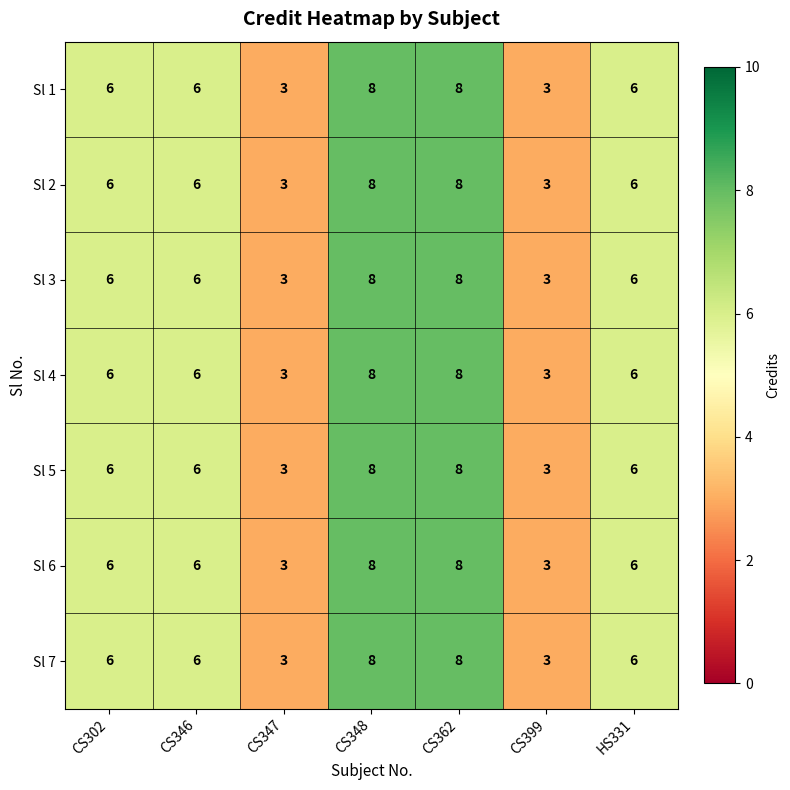

What is the total value across all series at CS362?

56